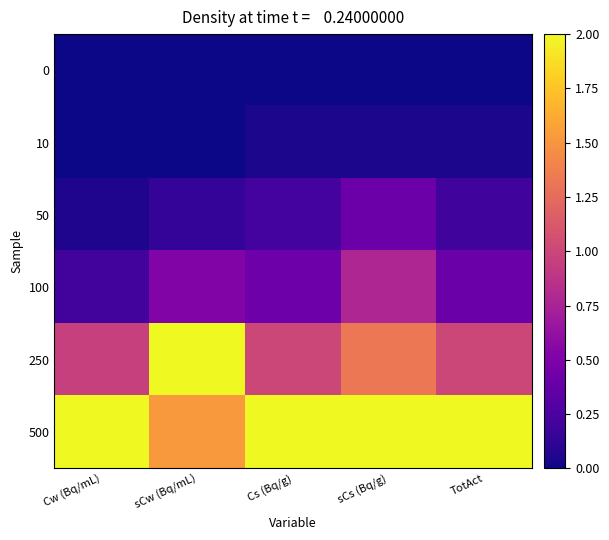

Which series has the largest total across all categories?

500